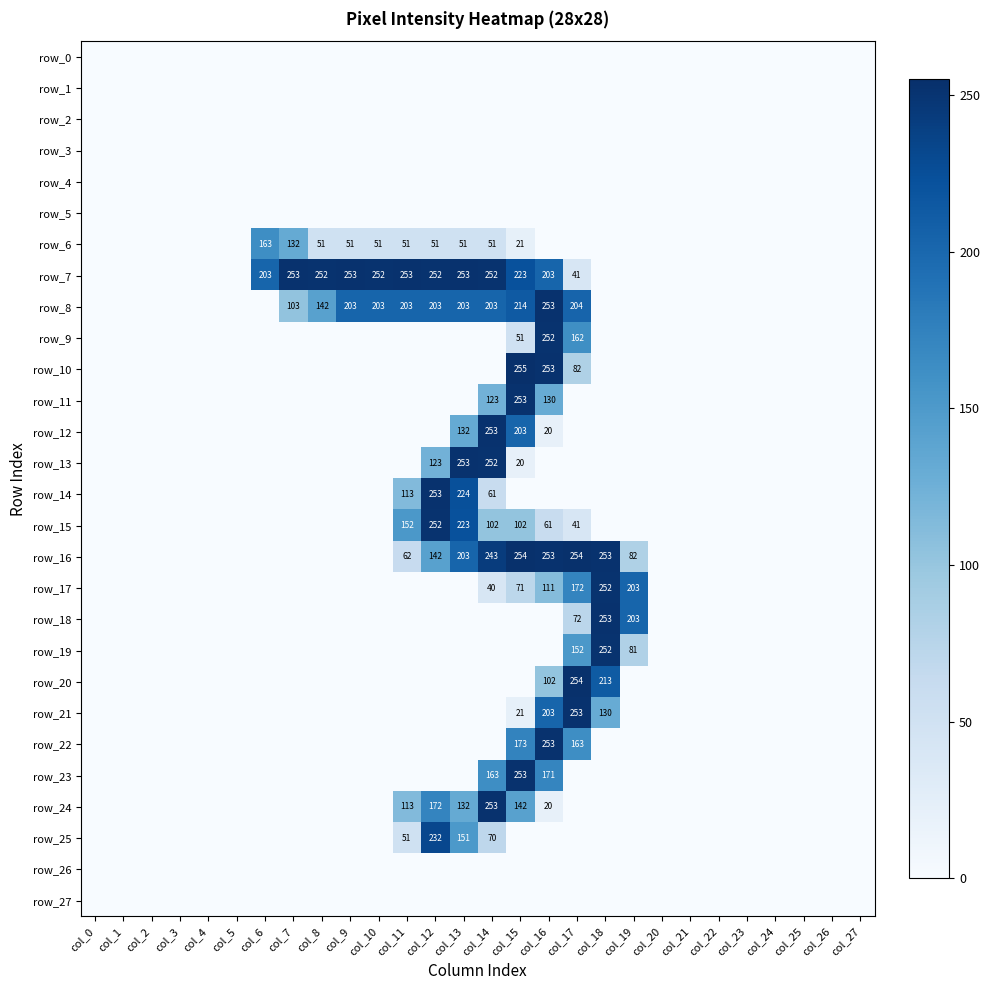

What is the difference between the highest and lowest values at col_14?

253